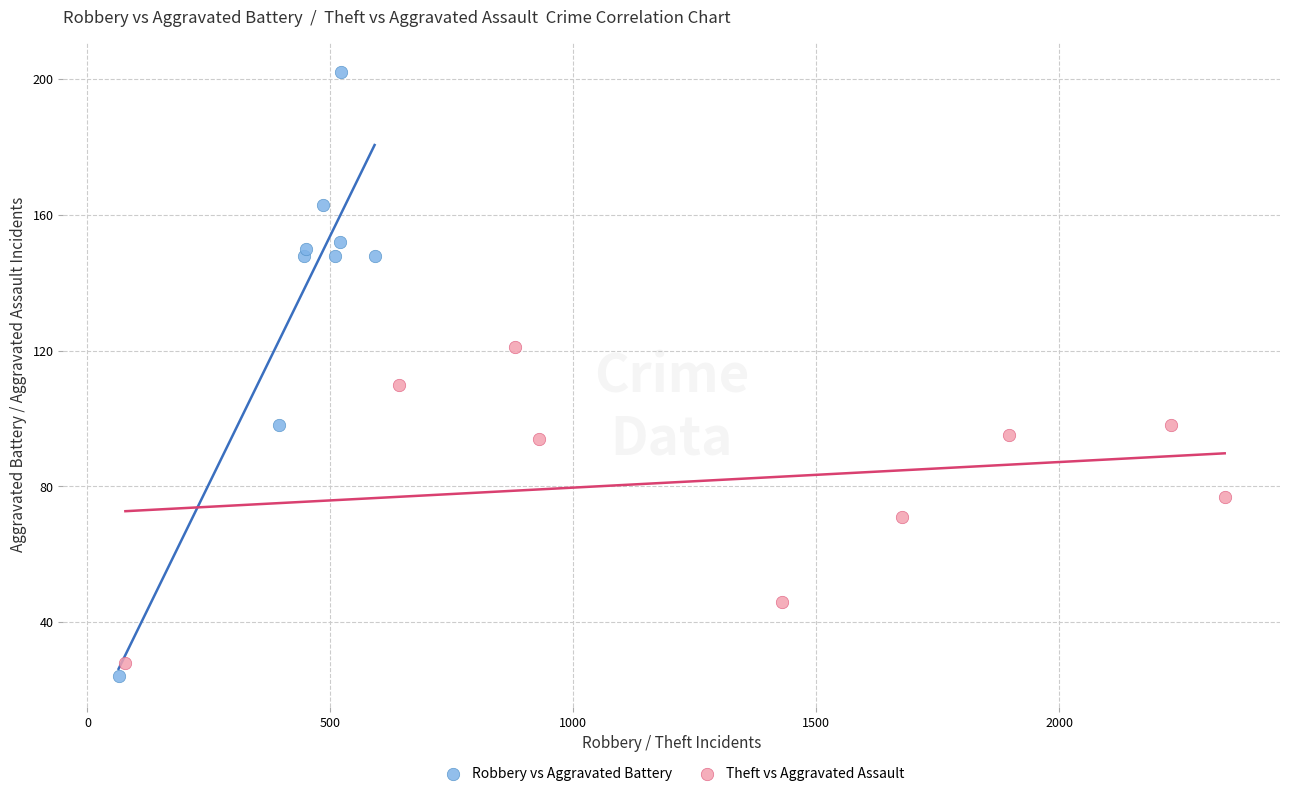

Which series reaches the maximum Y coordinate?

Robbery vs Aggravated Battery